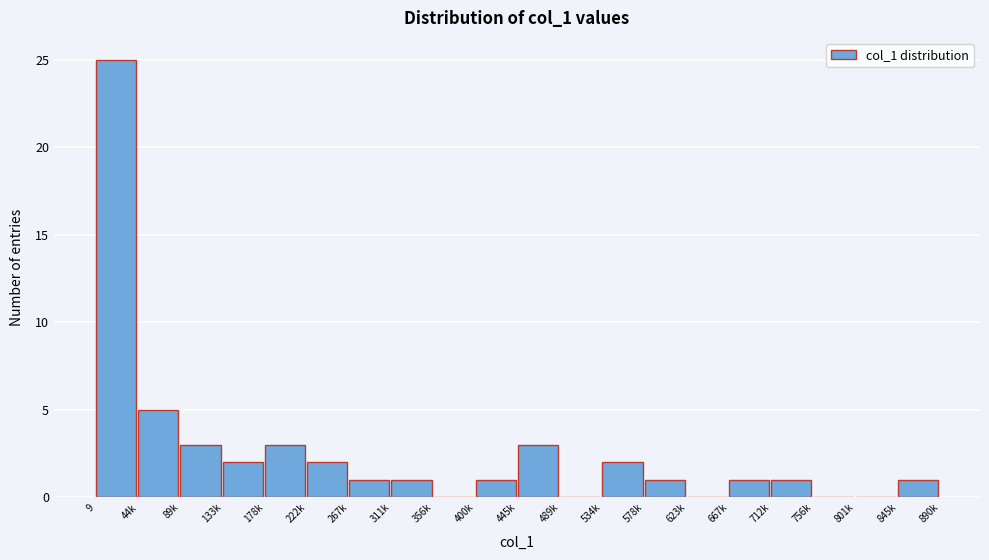

Reading left to right, what are all the values shown in this chart?

9=25	44k=5	89k=3	133k=2	178k=3	222k=2	267k=1	311k=1	356k=0	400k=1	445k=3	489k=0	534k=2	578k=1	623k=0	667k=1	712k=1	756k=0	801k=0	845k=1